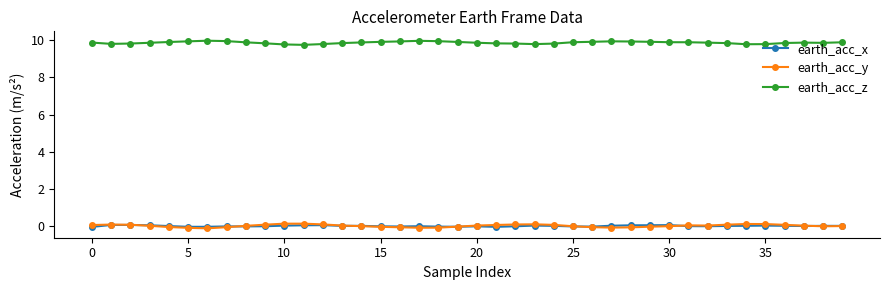

At how many categories does at least one series exceed 4?

40